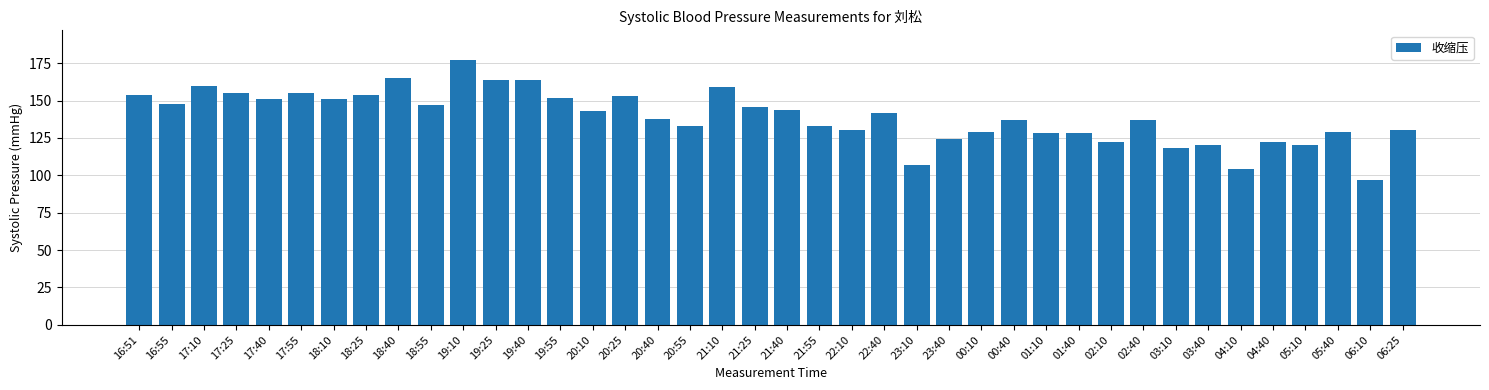

What is the sum of all values?

5570